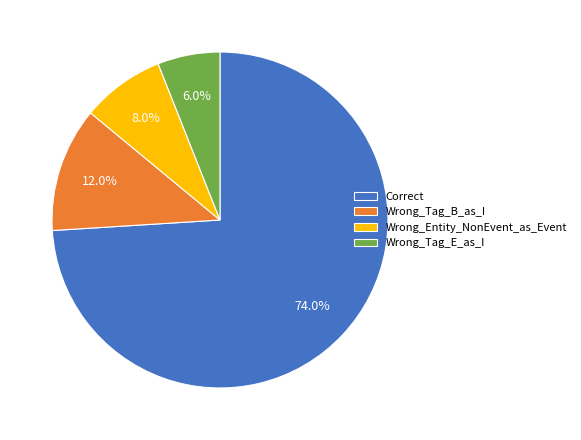

The Correct slice represents 74% of the pie. True or false?

True